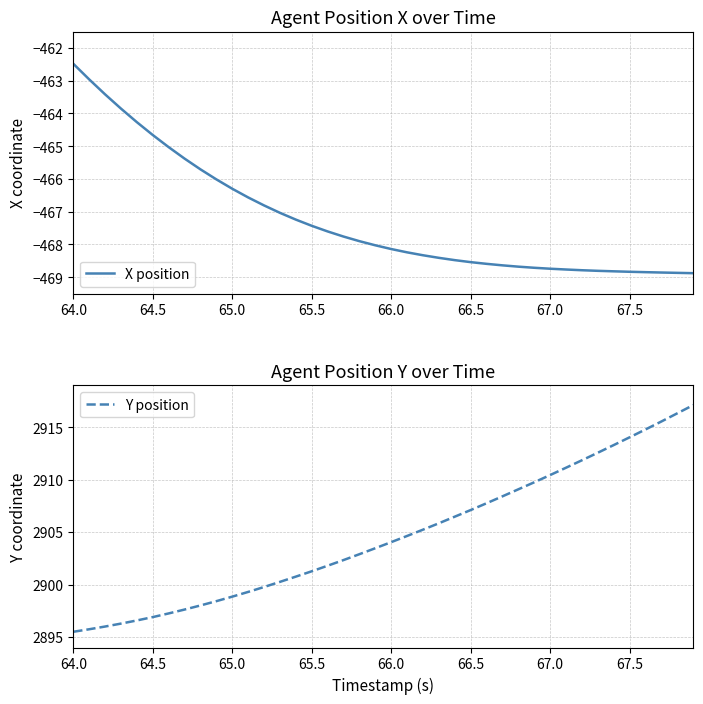

What is the minimum value for X position?

-468.9